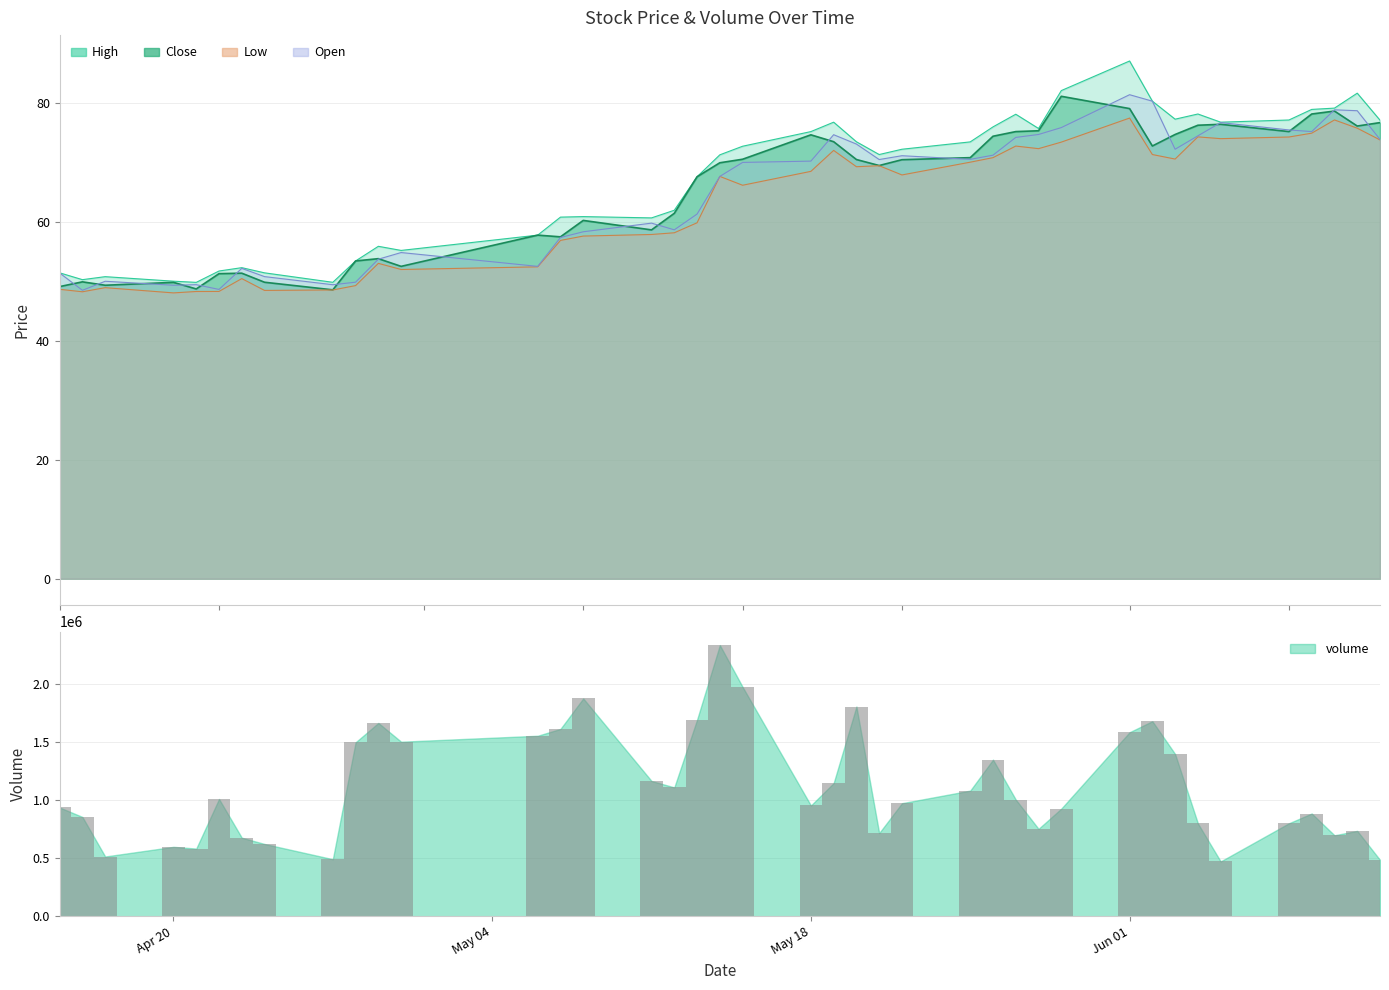

What is the approximate value of close at 2020-04-16?

49.9